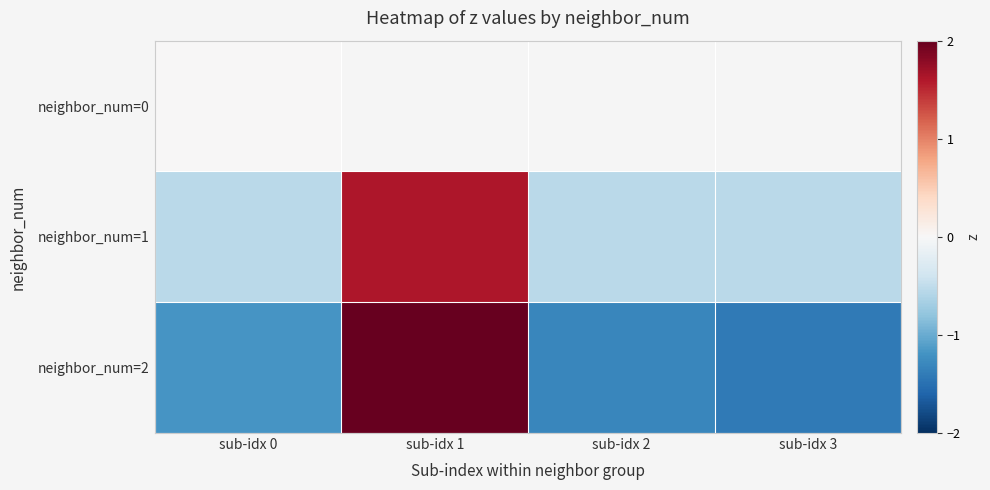

Where does the neighbor_num=2 series first go above -1?

sub-idx 1